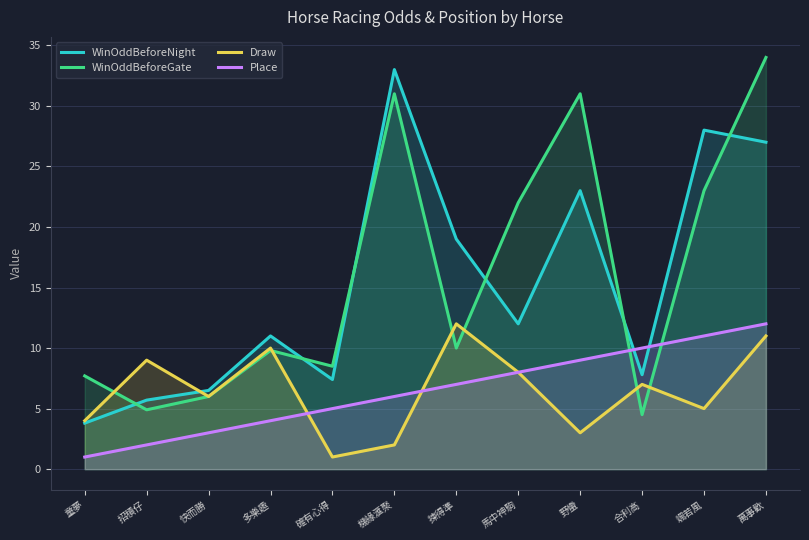

Which series has the largest total across all categories?

WinOddBeforeGate